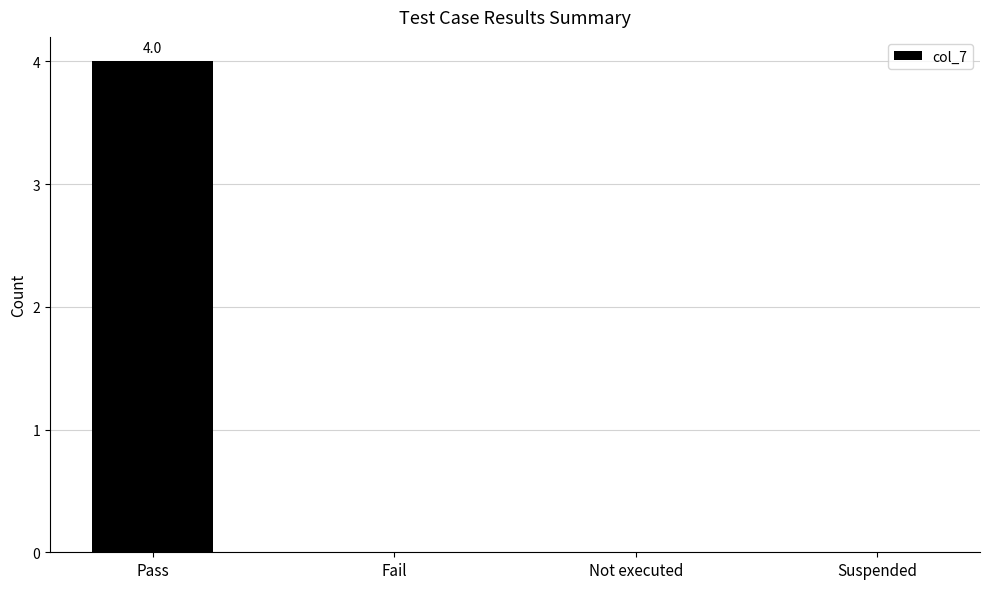

Is it true that the value at Pass is 2?

False